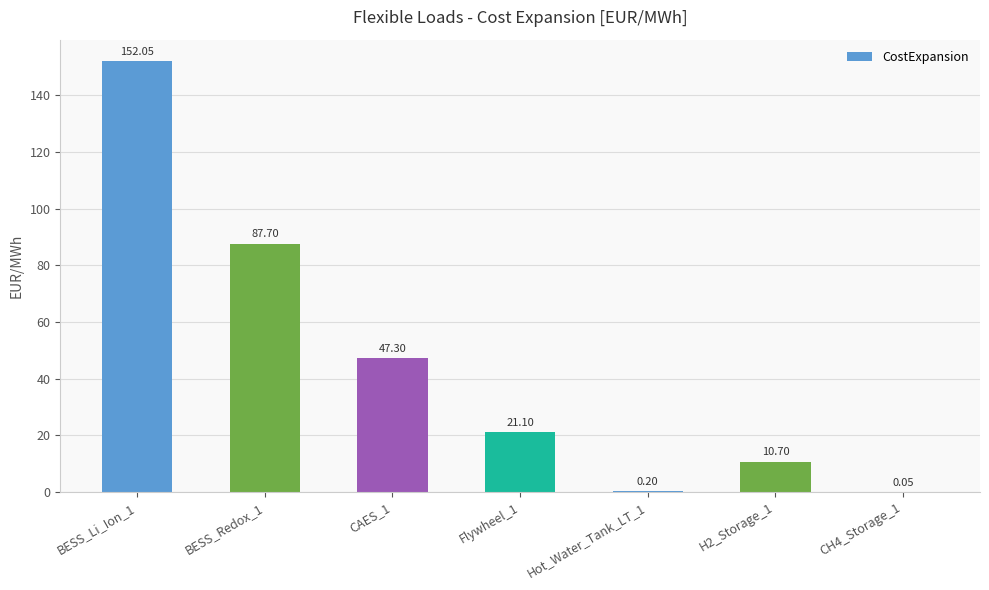

What is the sum of all values?

319.1